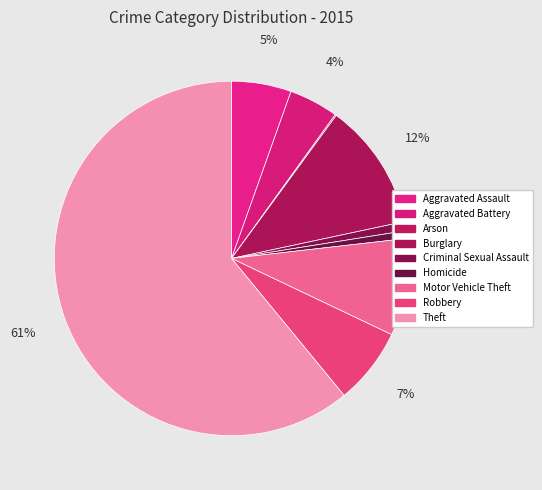

Which slice represents more than half of the pie?

Theft